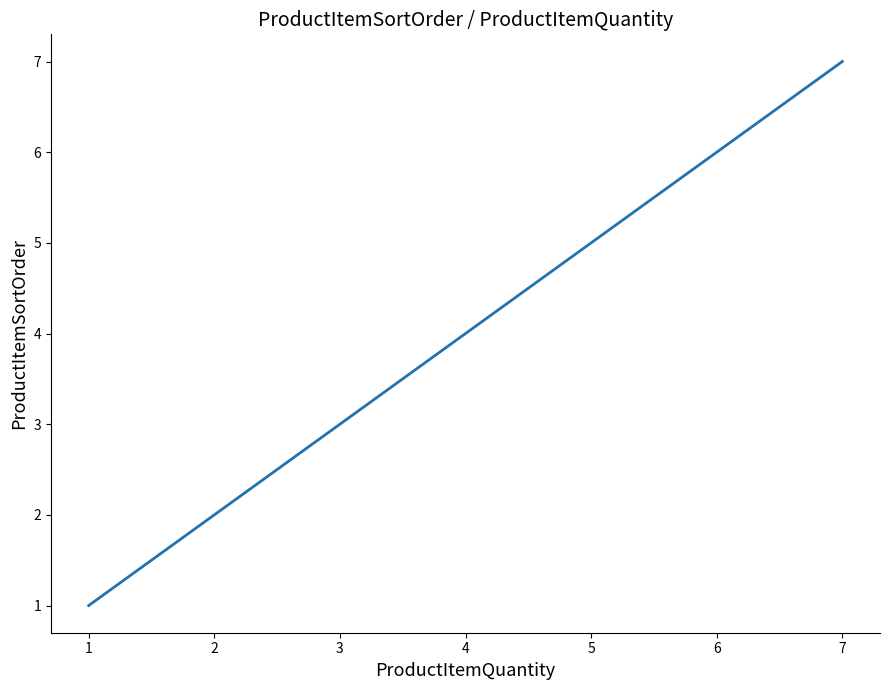

Does the chart have visible grid lines?

No